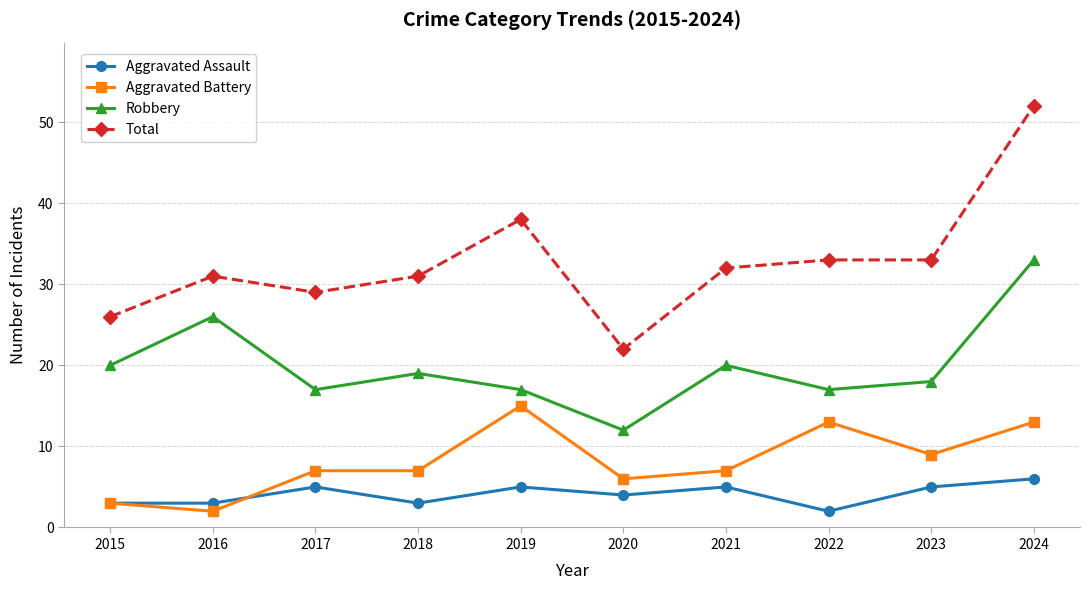

What is the value of the Aggravated Battery point at the 2nd from the left?

2